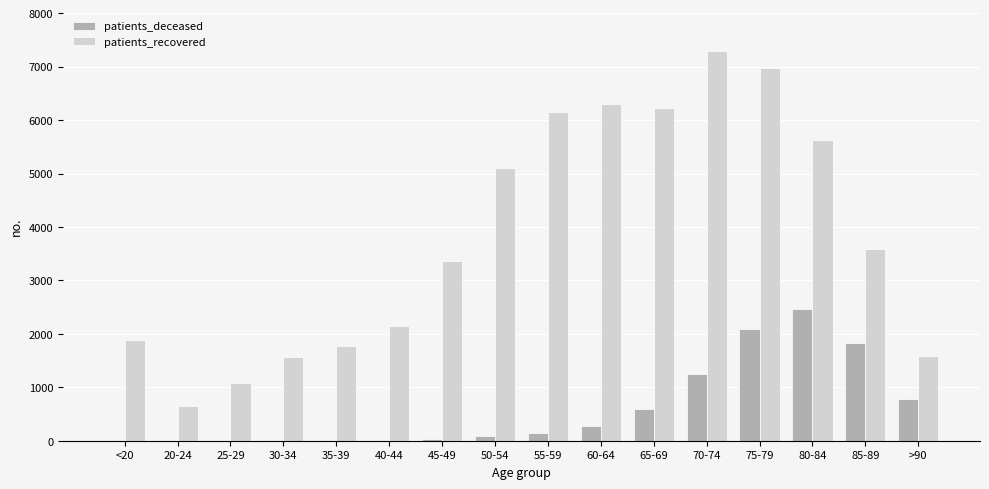

Is the value of patients_deceased at 85-89 greater than the value of patients_recovered at 65-69?

No